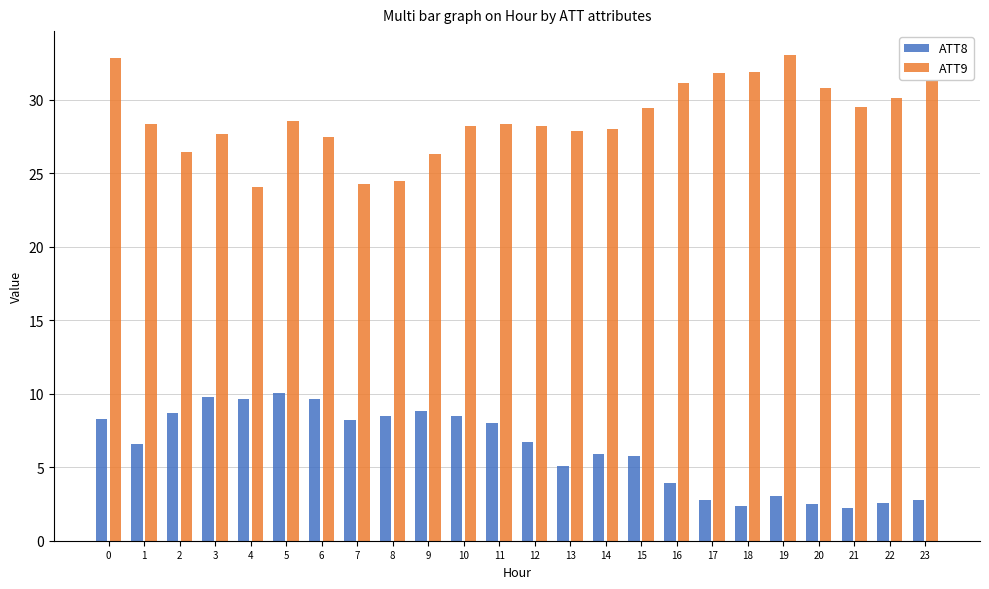

How many distinct data groups are displayed?

2